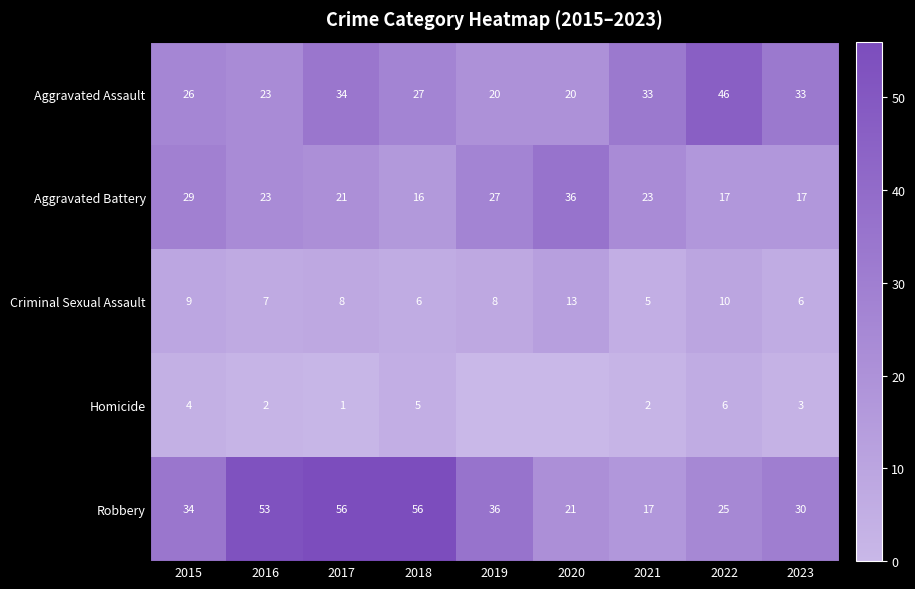

Between 2019 and 2023, which series saw the biggest shift?

Aggravated Assault